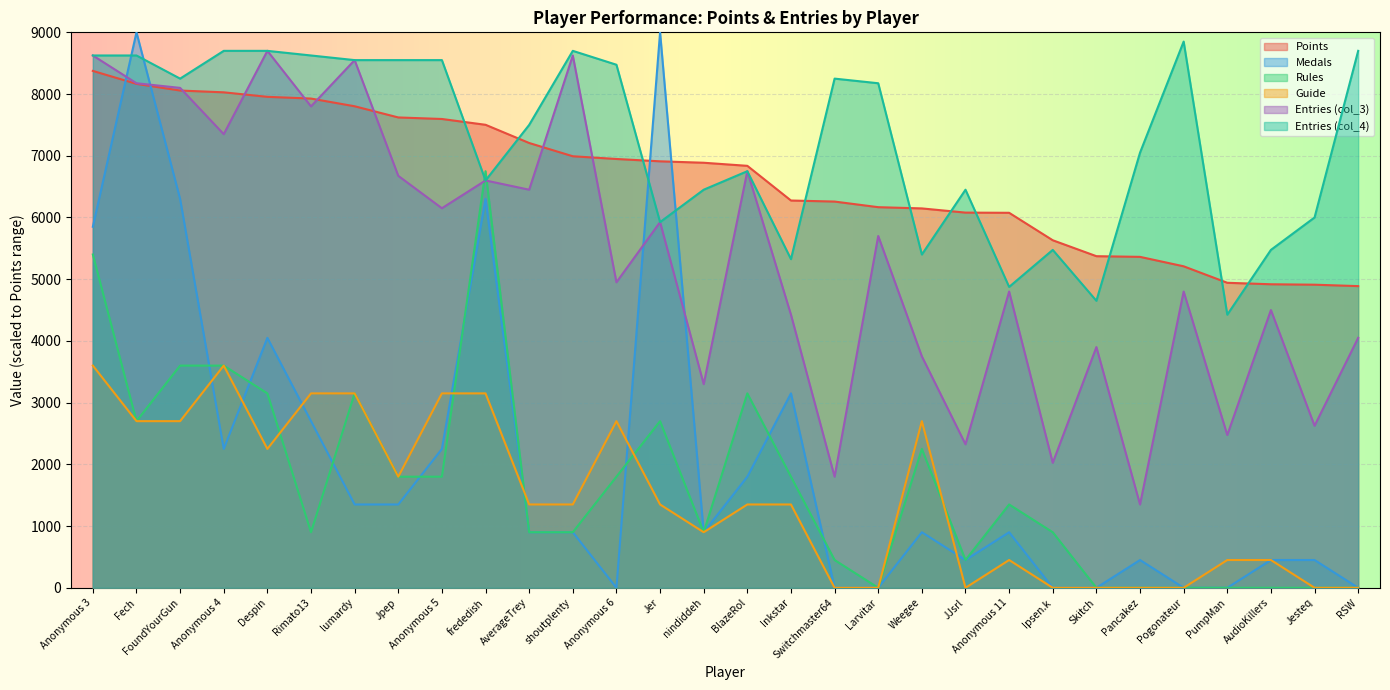

How many data points in Rules are less than 1350?

15